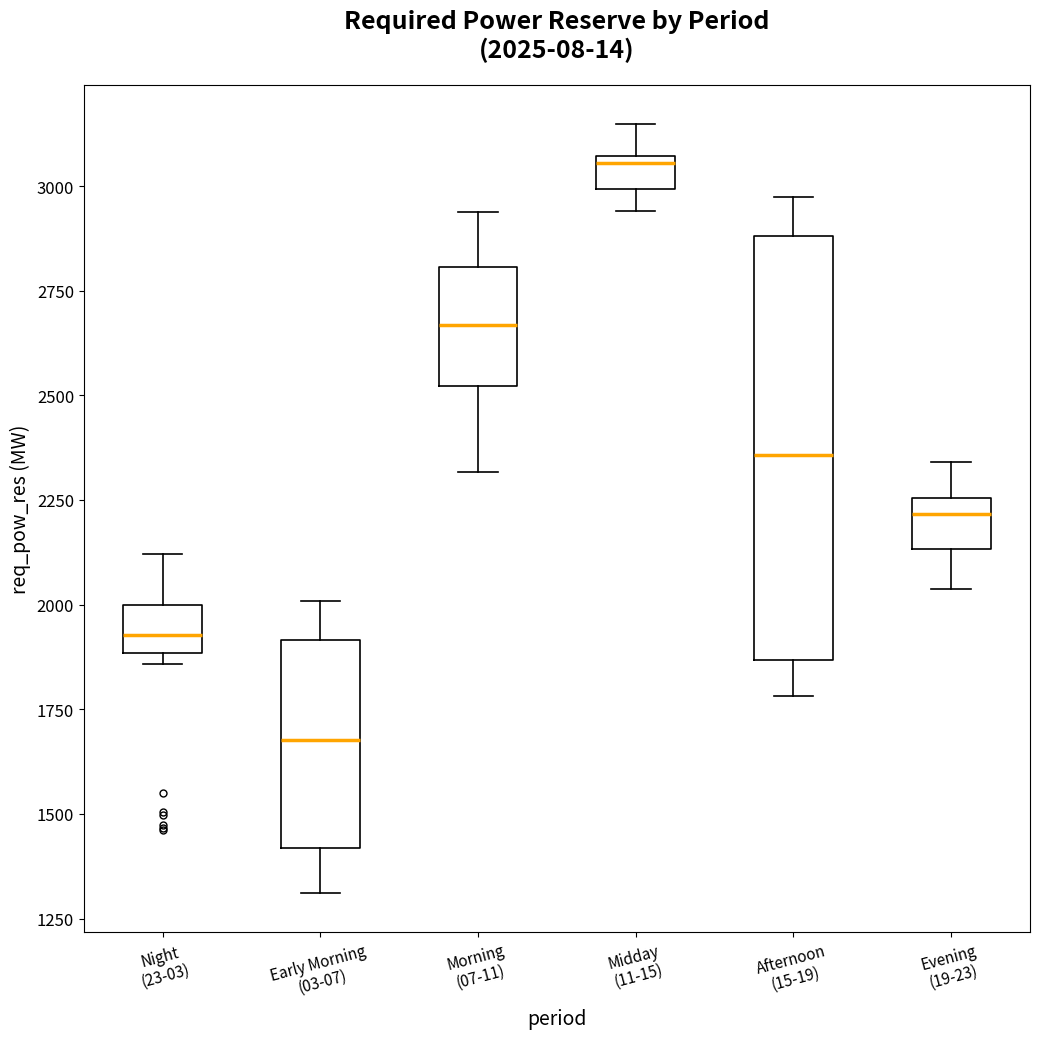

Which box's median line is the lowest?

Early Morning (03-07)